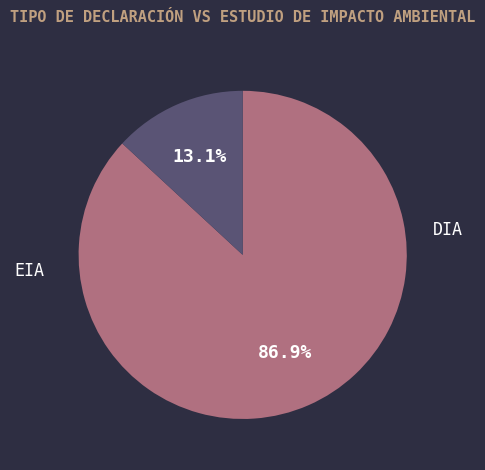

Does any single category account for the majority?

Yes